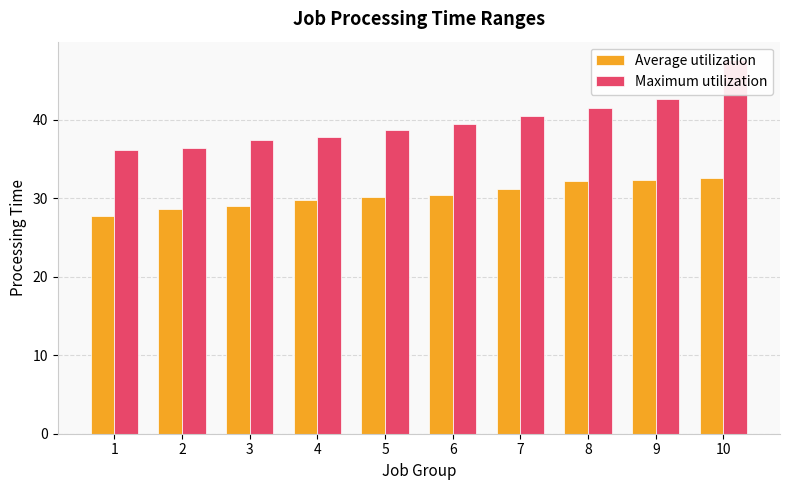

How many bars are there in total?

20